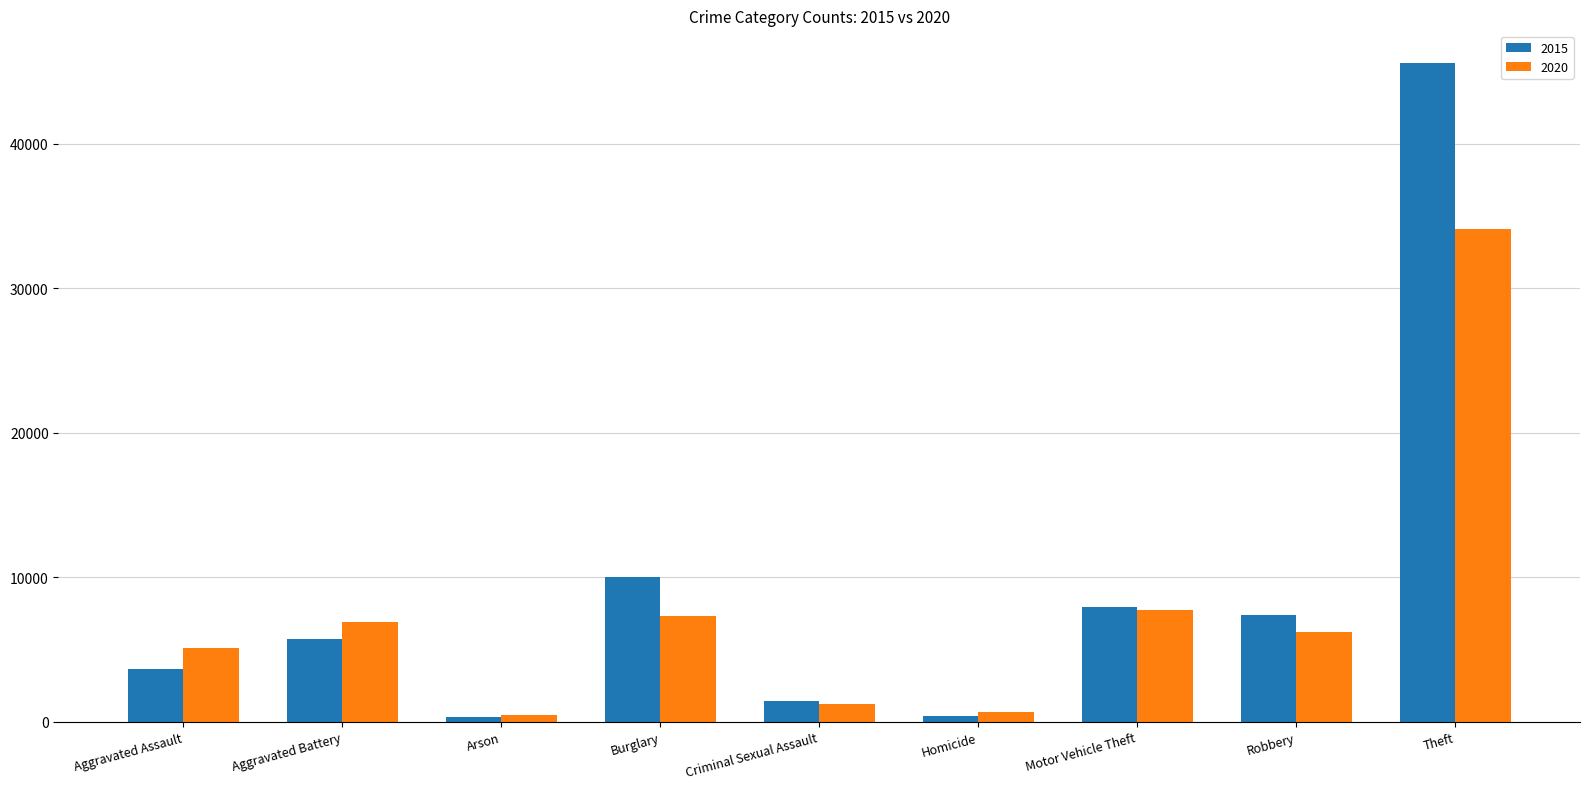

Does the chart contain stacked bars?

No